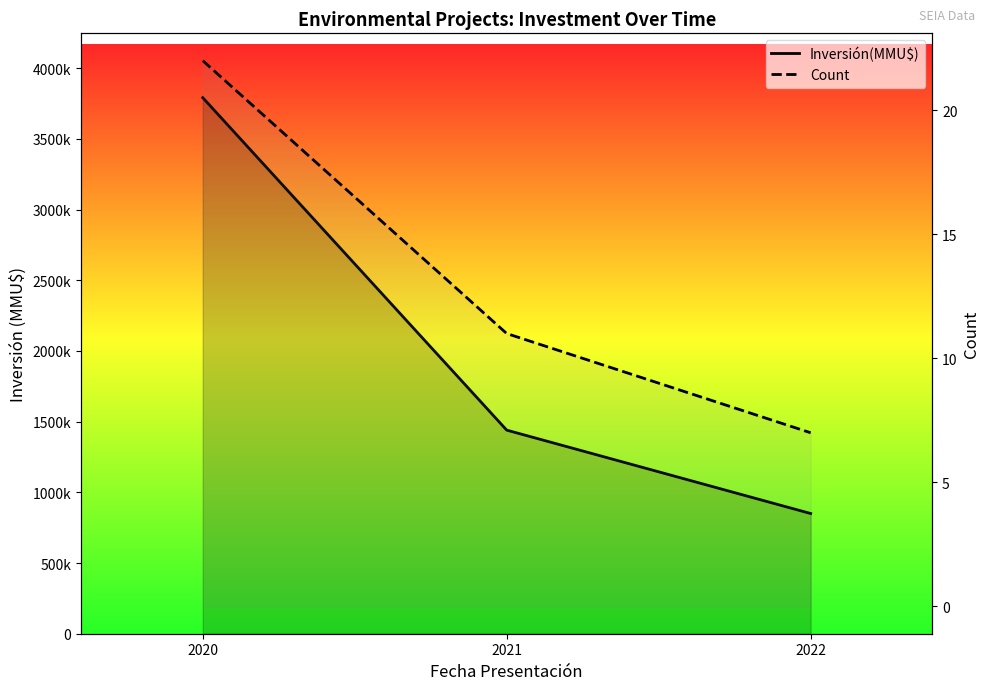

Which series changed the most between 2021 and 2022?

Inversión(MMU$)